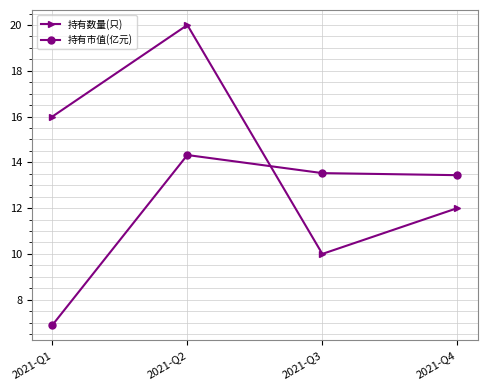

At how many categories does at least one series exceed 14?

2